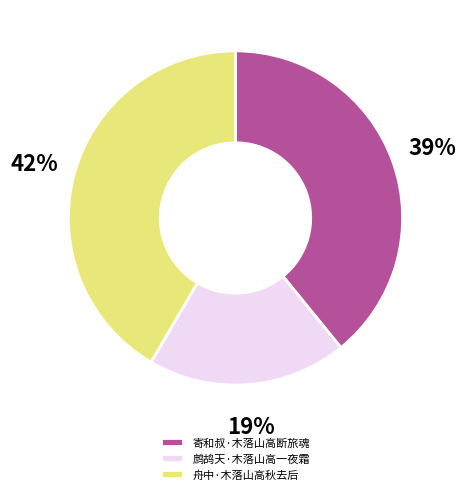

What is the smallest slice in the pie chart?

鹧鸪天·木落山高一夜霜